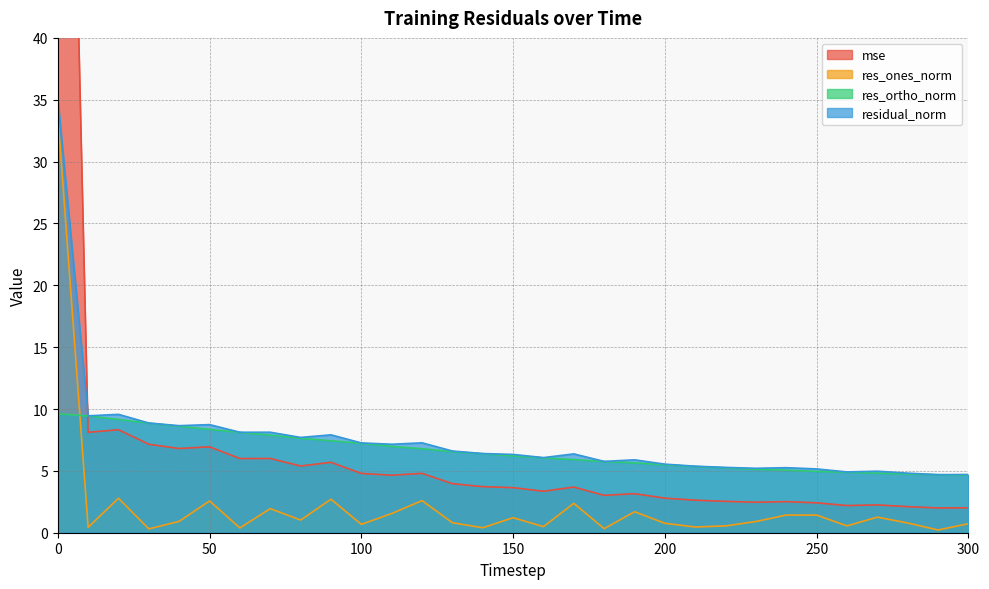

What is the spread (max minus min) of values at 140?

6.0